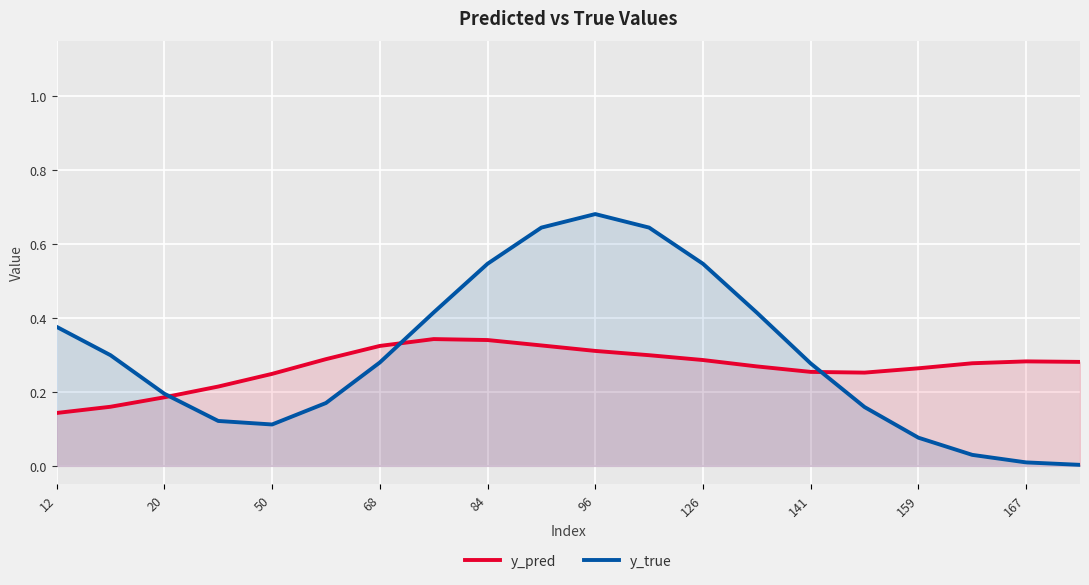

At which label is y_pred closest to 0?

12